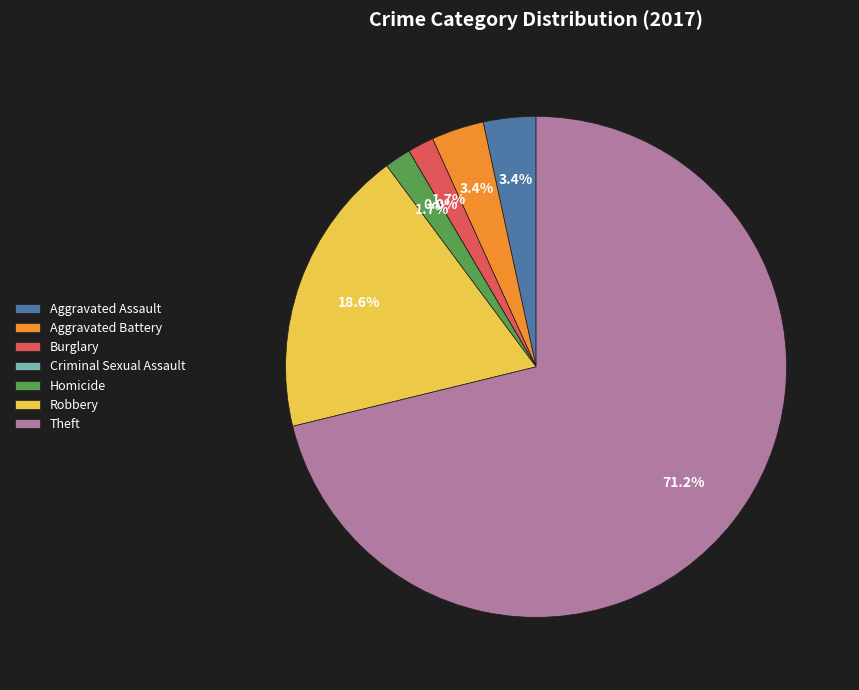

What is the ratio of the value at Burglary to the value at Homicide?

1.0